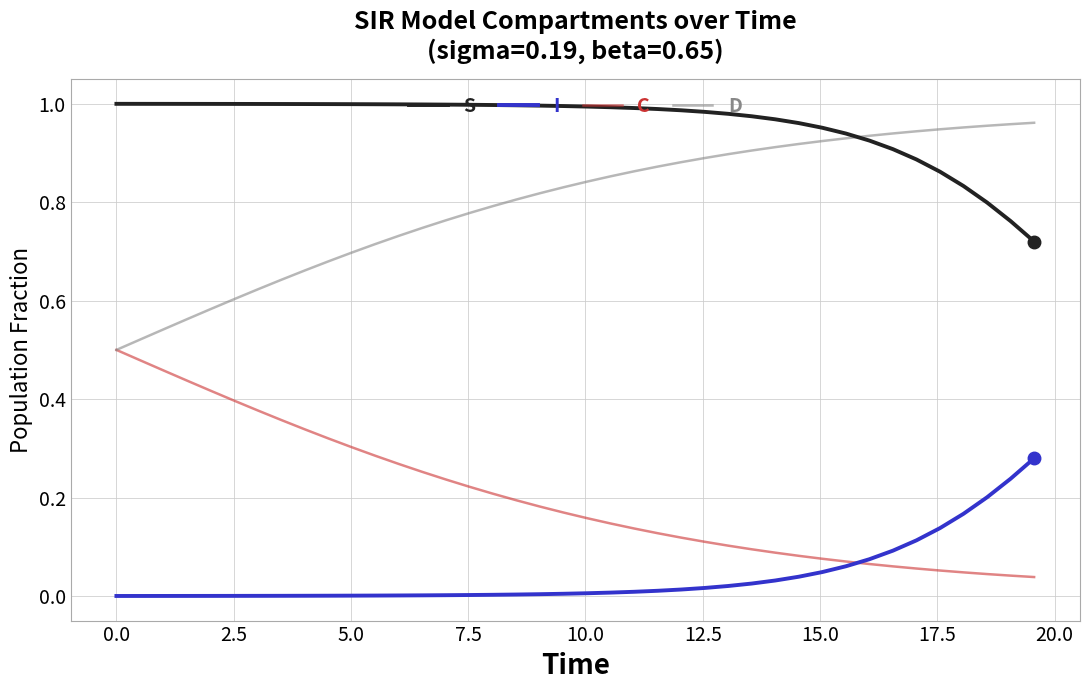

How many distinct data groups are displayed?

4